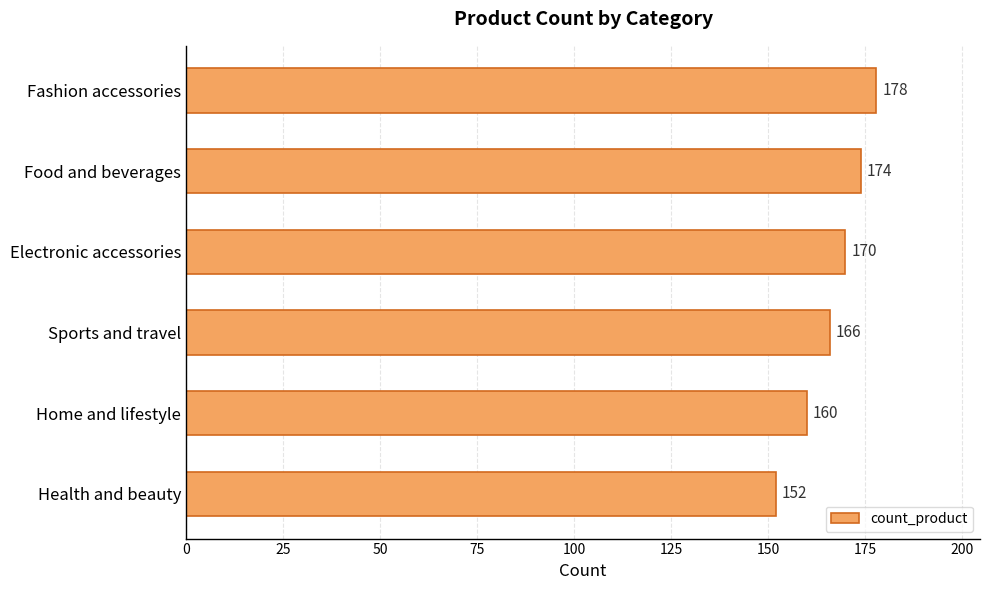

Are the bars horizontal?

Yes